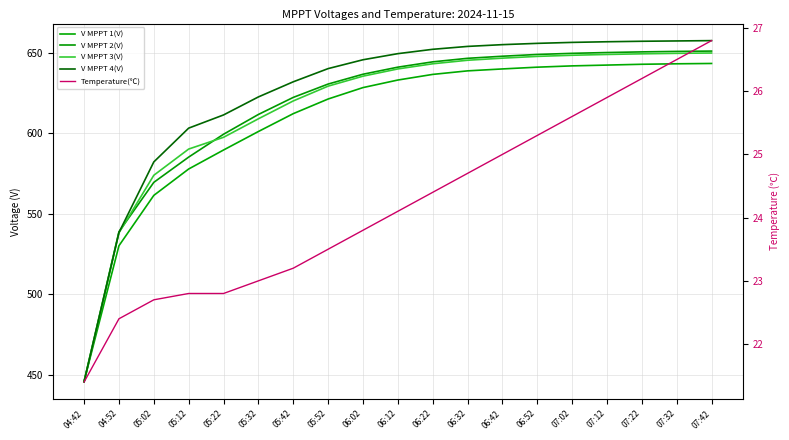

What is the minimum value for Temperature(℃)?

21.4